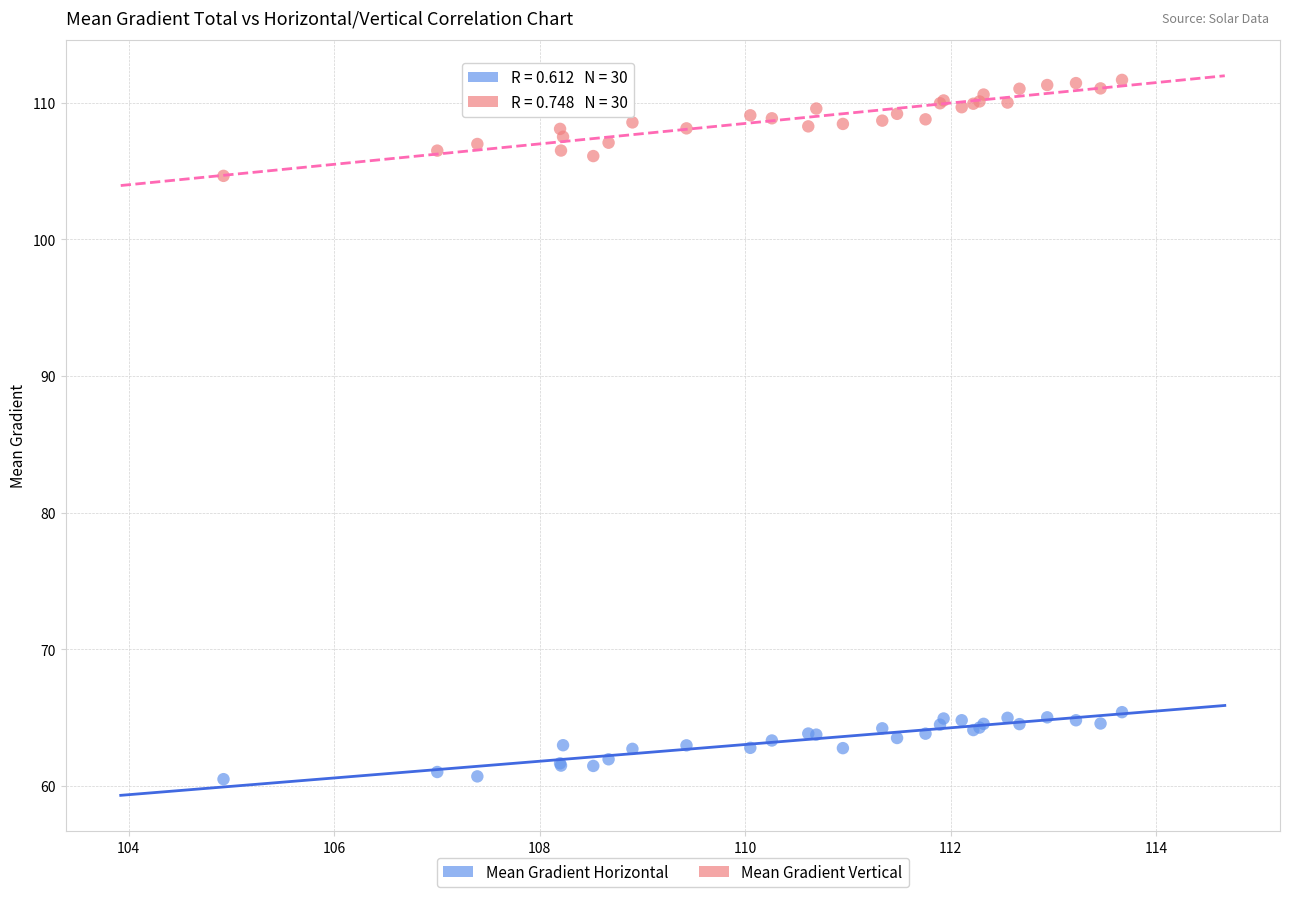

What is the X range (max minus min) for the scatter plot?

8.7